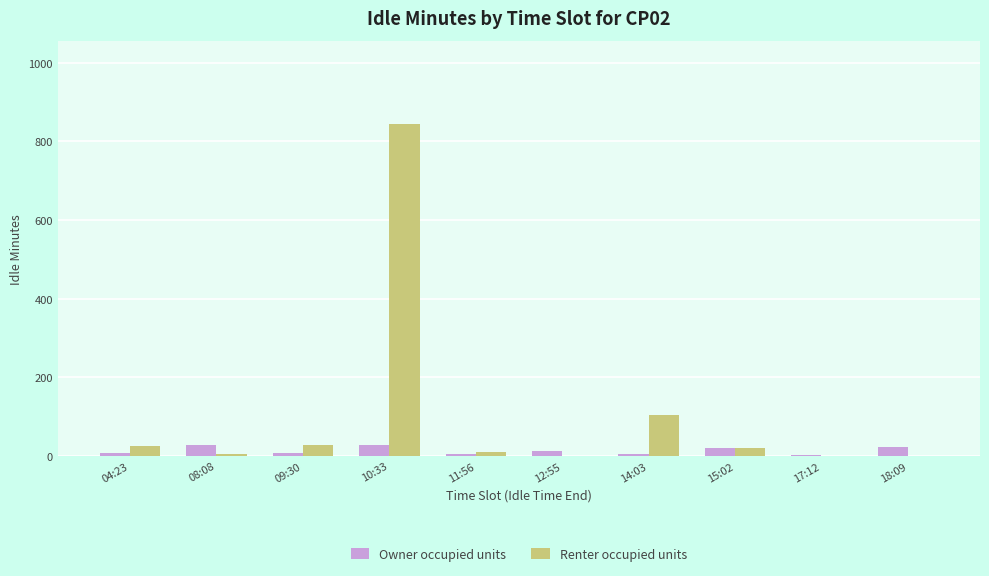

At which label does Renter occupied units reach its peak?

10:33